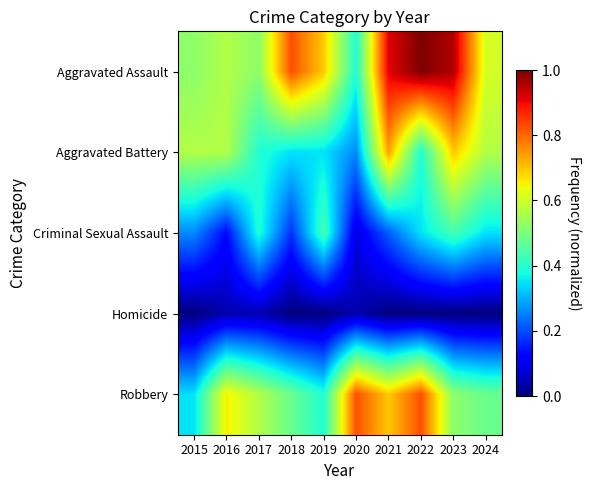

At how many categories does at least one series exceed 0?

10